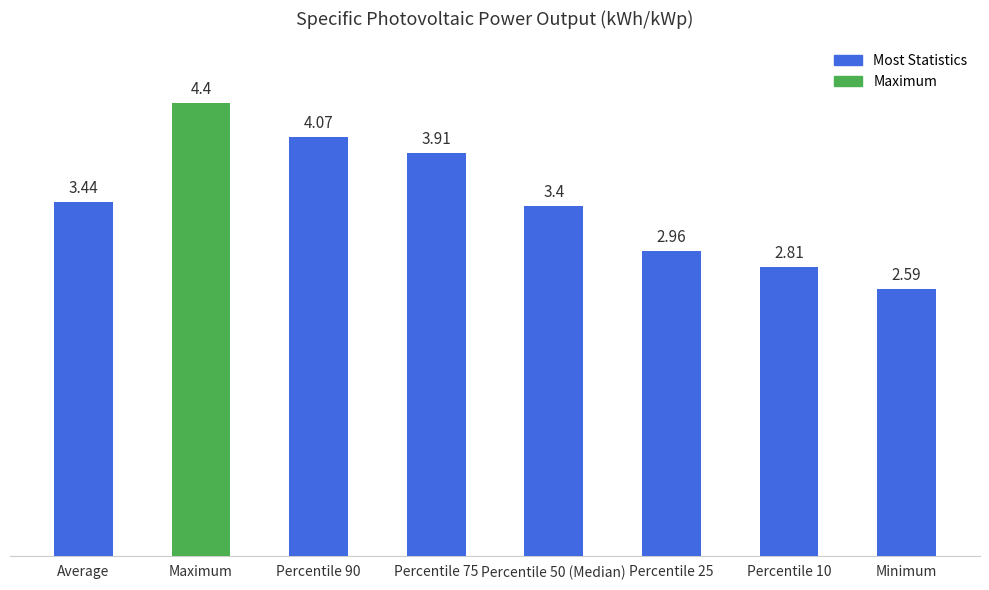

At which label is the value closest to 3?

Percentile 25